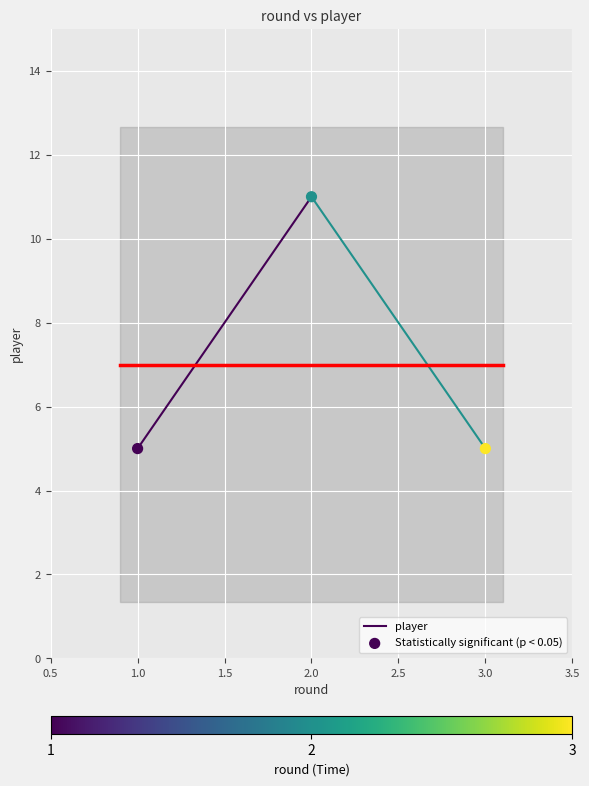

Approximately how many times larger is the value at 3 compared to 2?

0.5